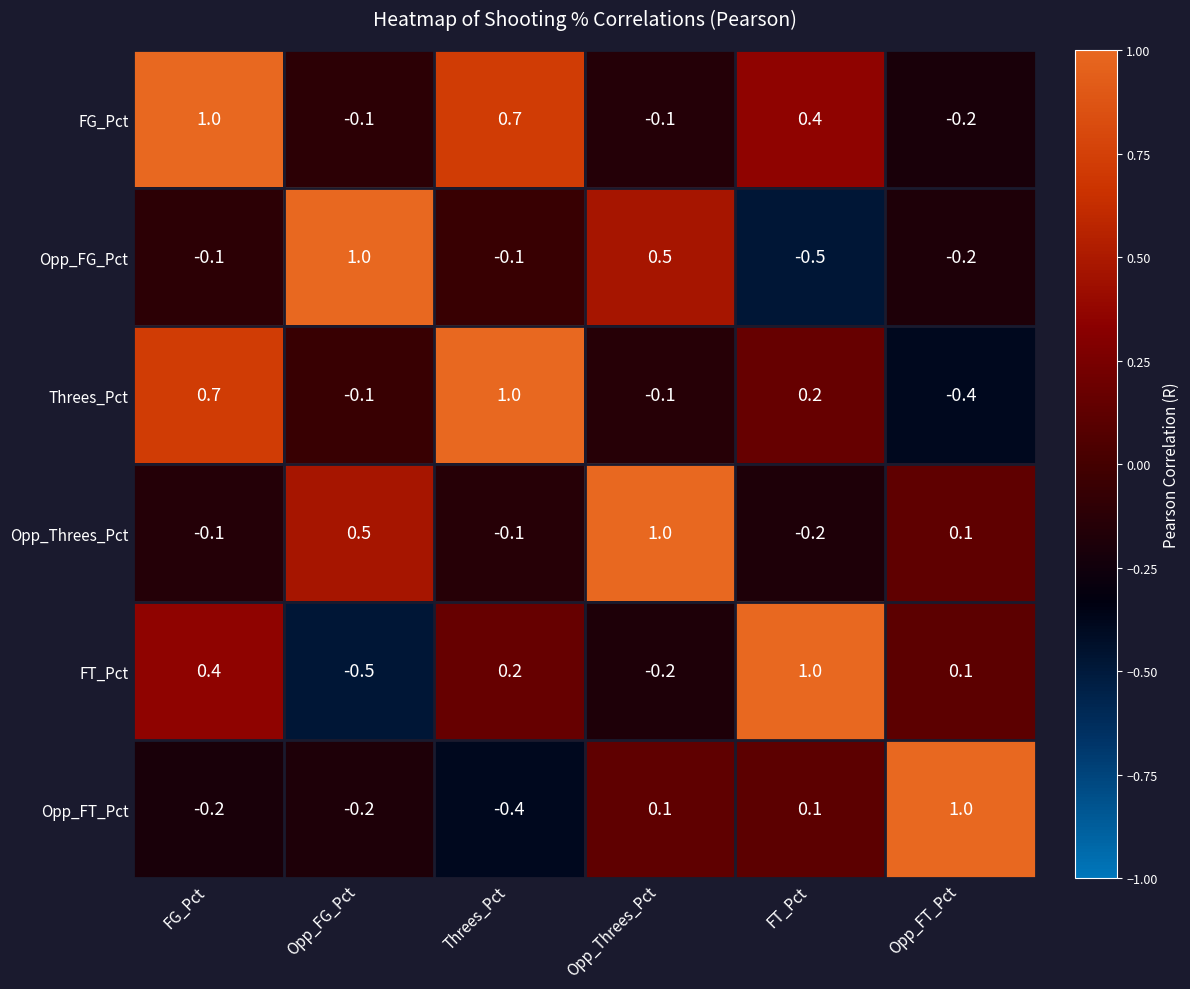

At which category is the sum across all series the highest?

FG_Pct